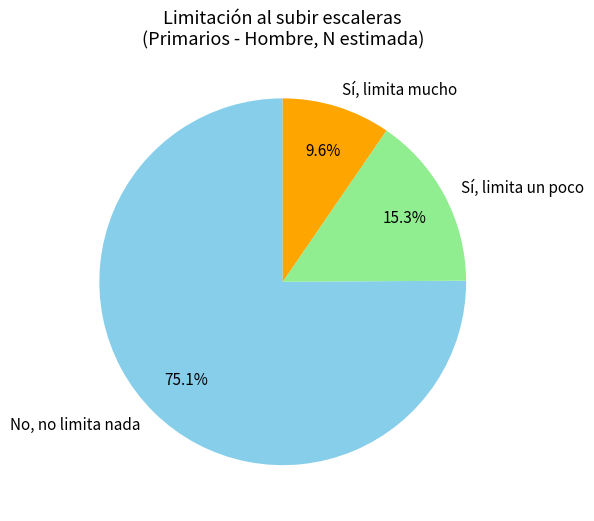

Combined, what portion of the pie is No, no limita nada and Sí, limita mucho?

84.7%